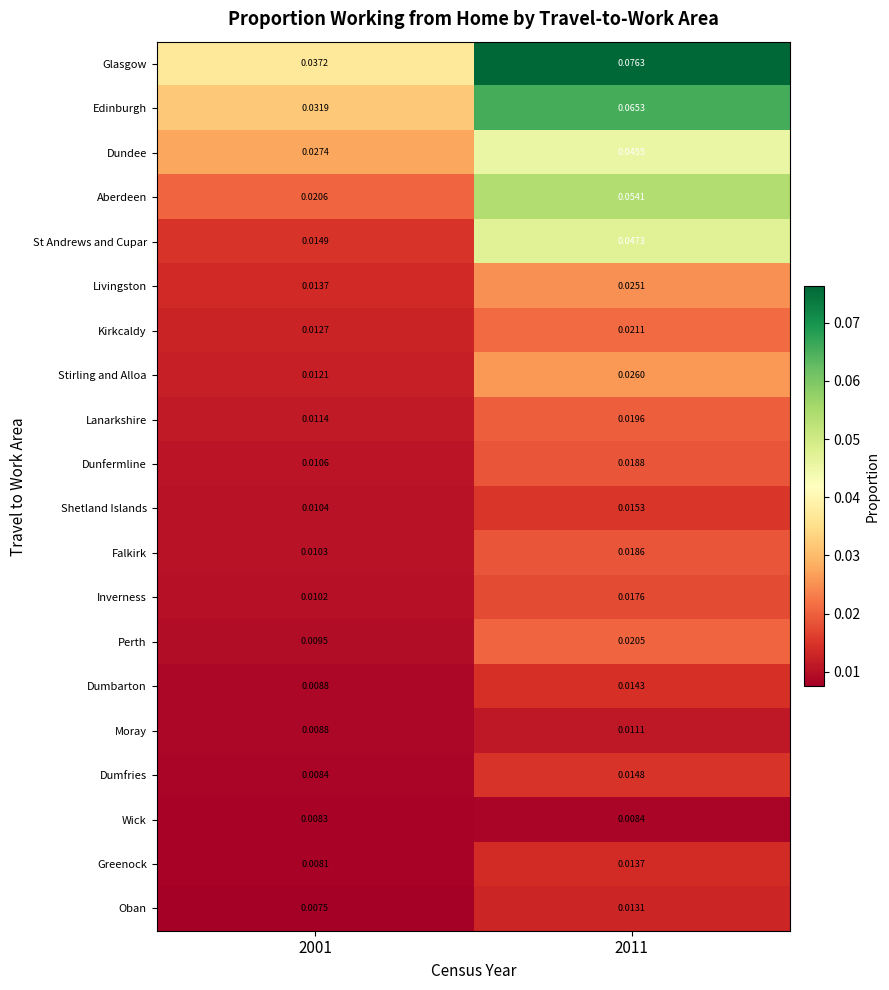

Is the value of Inverness at 2001 greater than the value of Dumbarton at 2011?

No